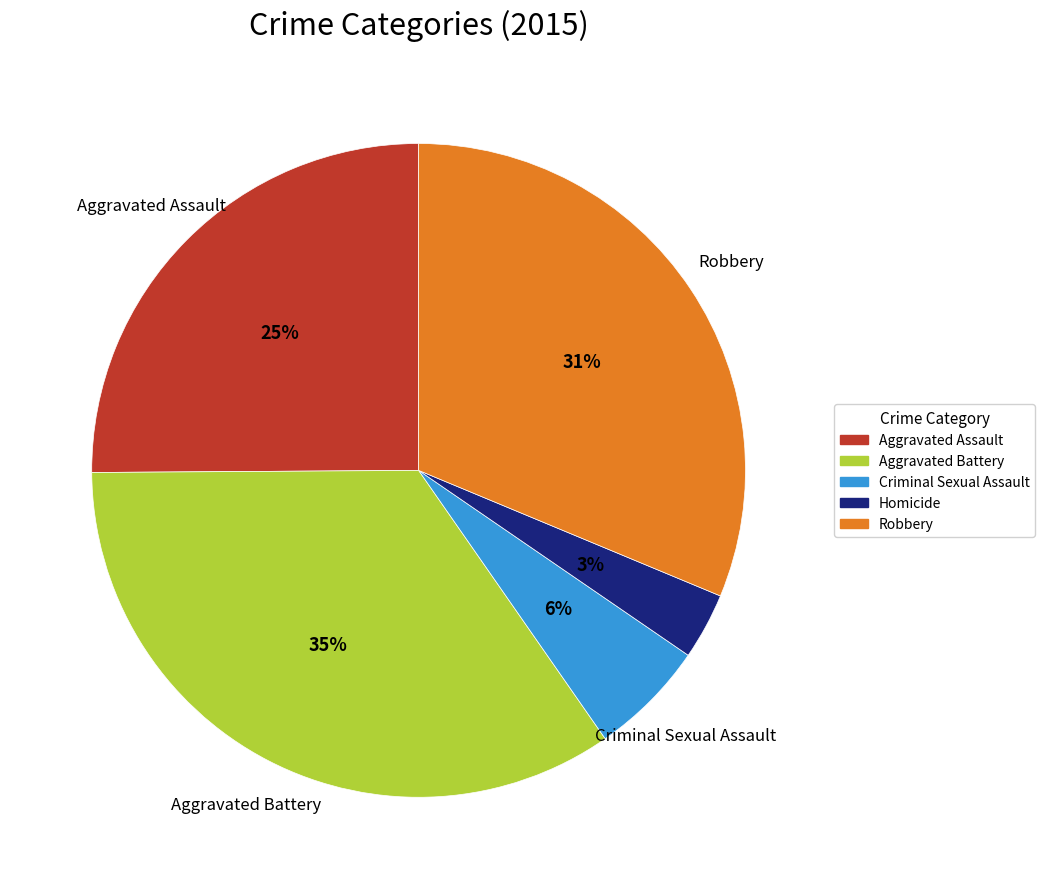

The Aggravated Battery slice represents 35% of the pie. True or false?

True